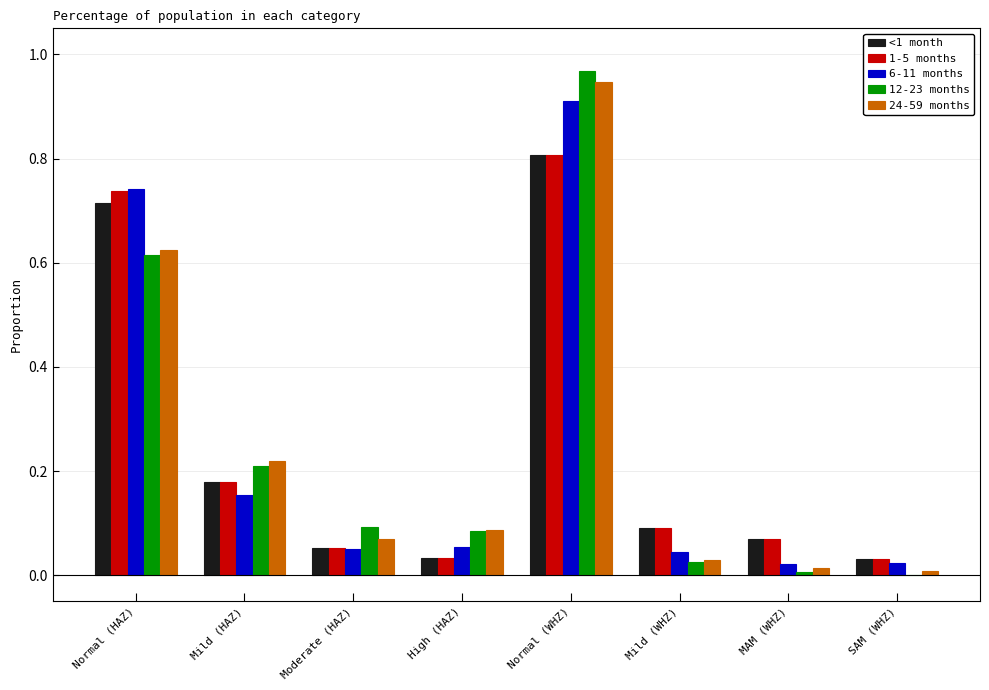

The value of 12-23 months at High (HAZ) is 0.1. True or false?

True